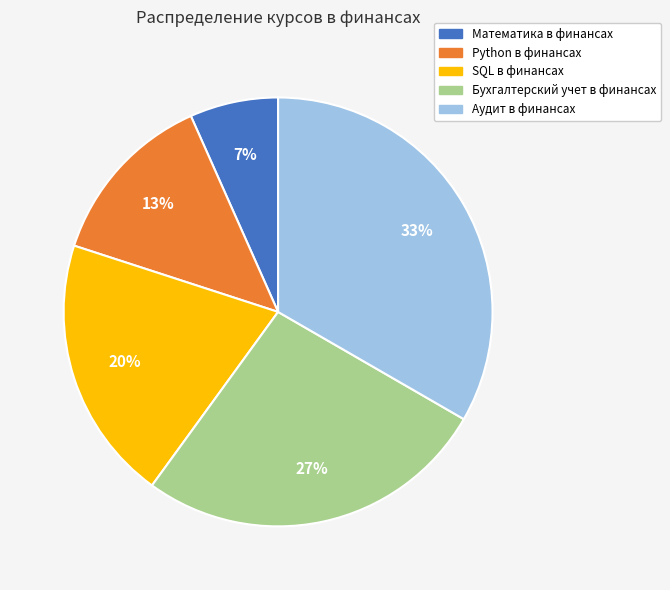

Is Бухгалтерский учет в финансах the majority of the pie?

No